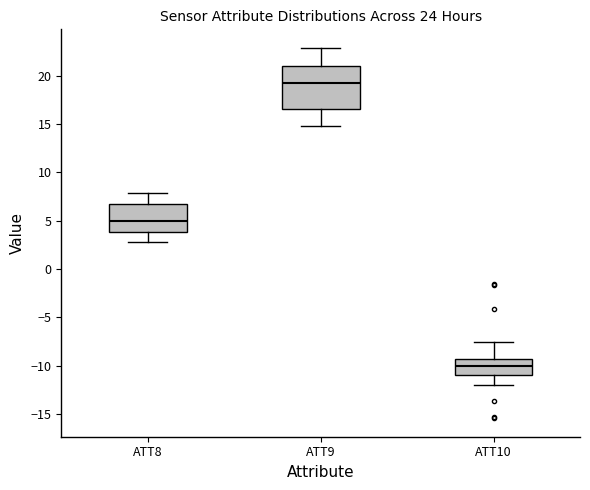

Where does the upper whisker of the box for ATT9 end on the y-axis? The values are not printed on the chart, so give them approximately, as read against the axis.

23.0